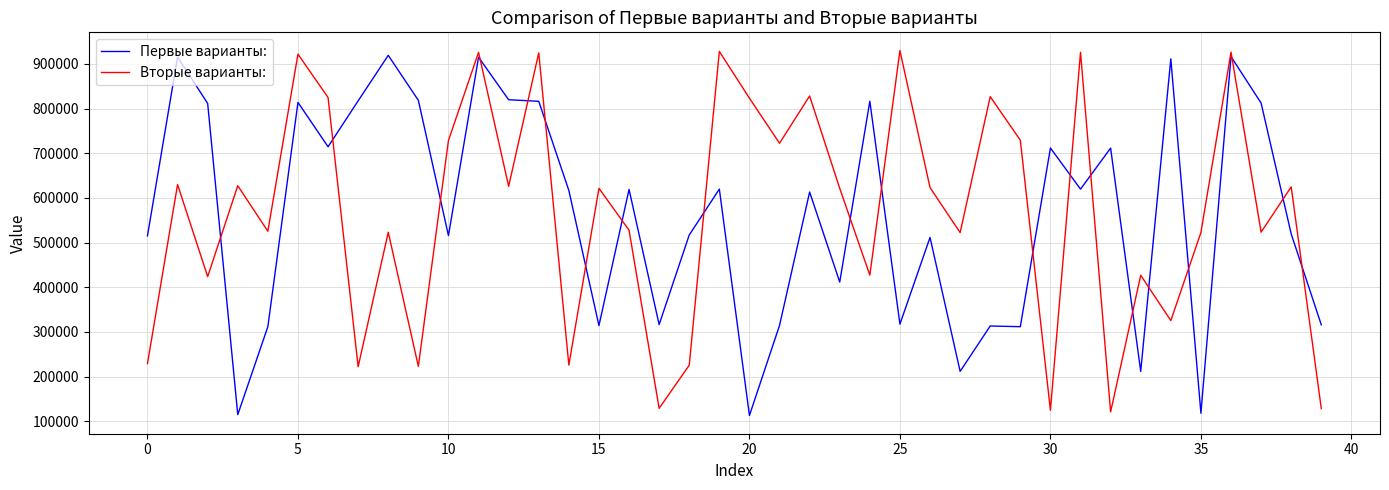

How many times do Первые варианты: and Вторые варианты: cross each other?

20